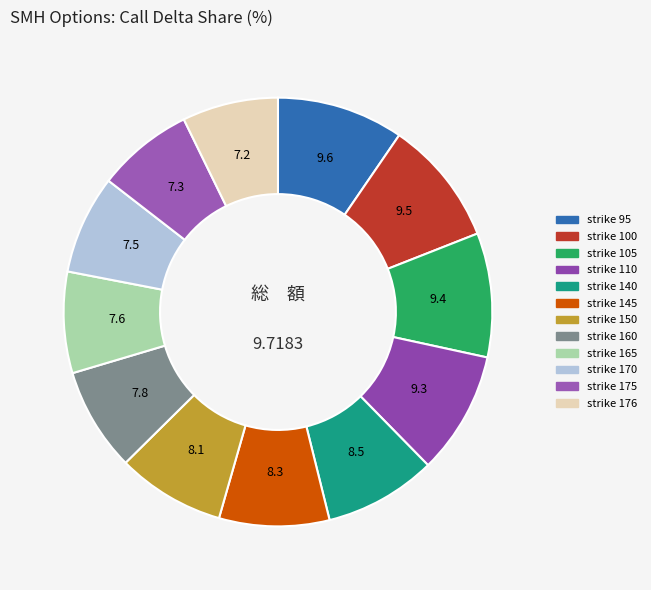

Do strike 170 and strike 100 together represent more than half of the pie?

No